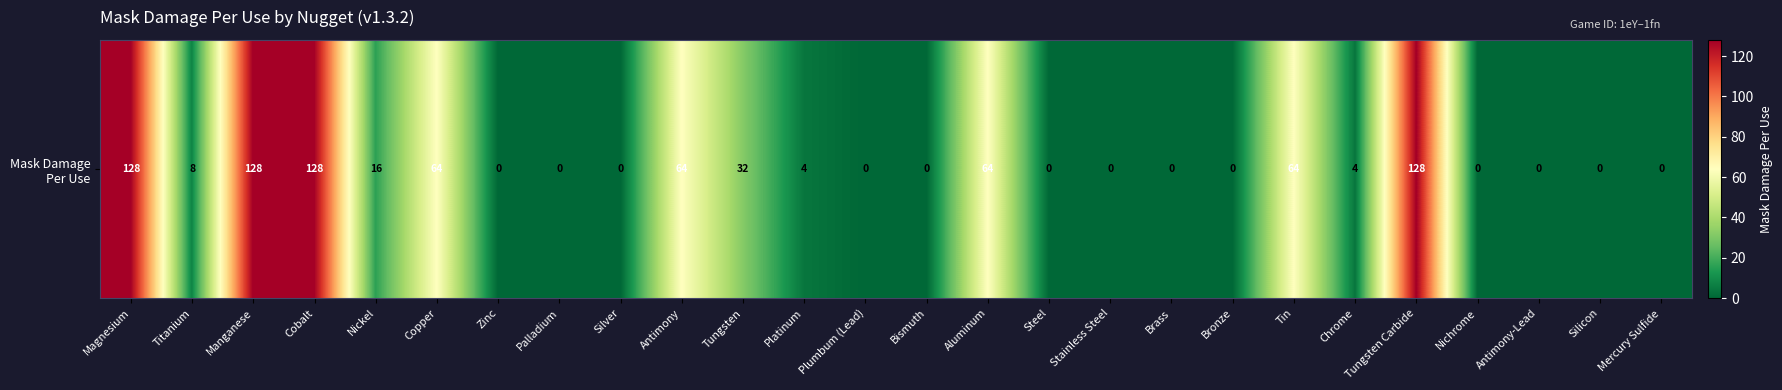

What is the difference between the maximum and second lowest values?

128